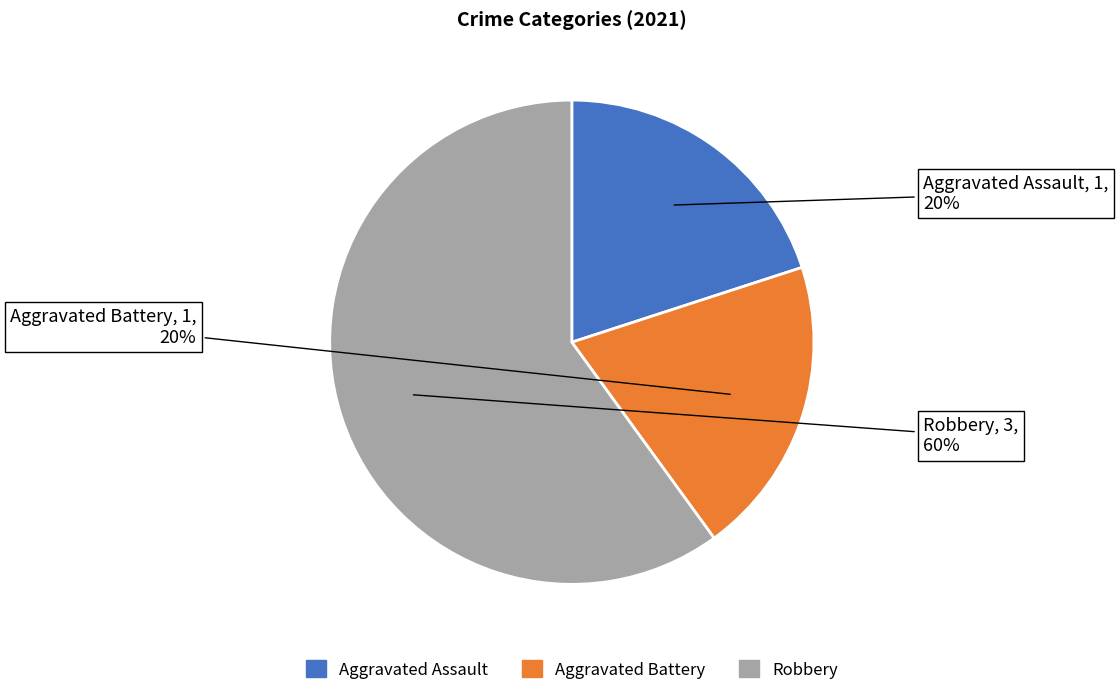

To the nearest percent, what is the average slice percentage?

33%